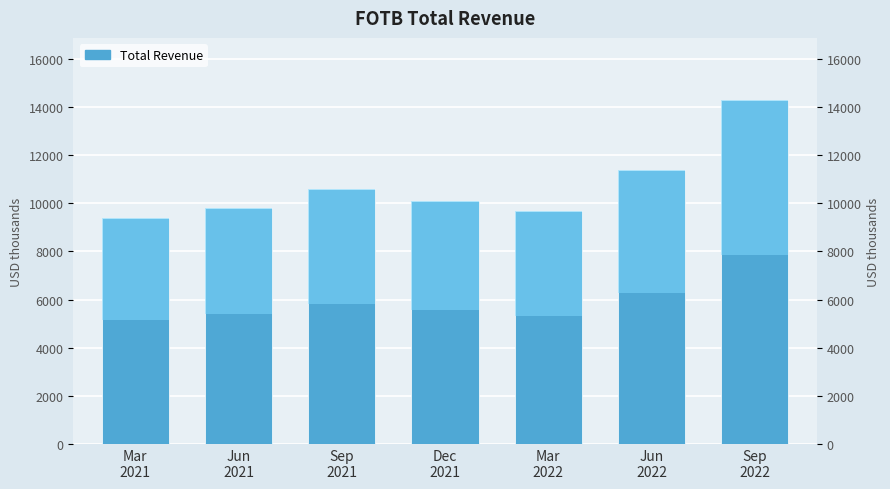

List the labels in order of value, largest first.

Sep
2022, Jun
2022, Sep
2021, Dec
2021, Jun
2021, Mar
2022, Mar
2021